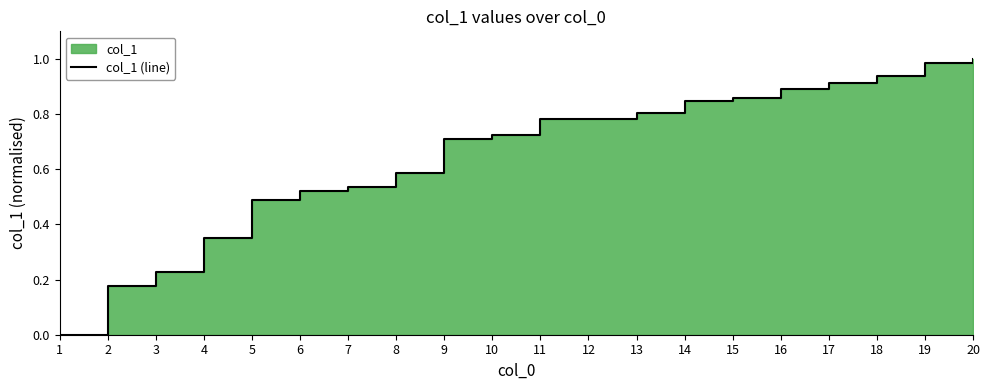

What is the change in value from 3 to 14?

+0.6